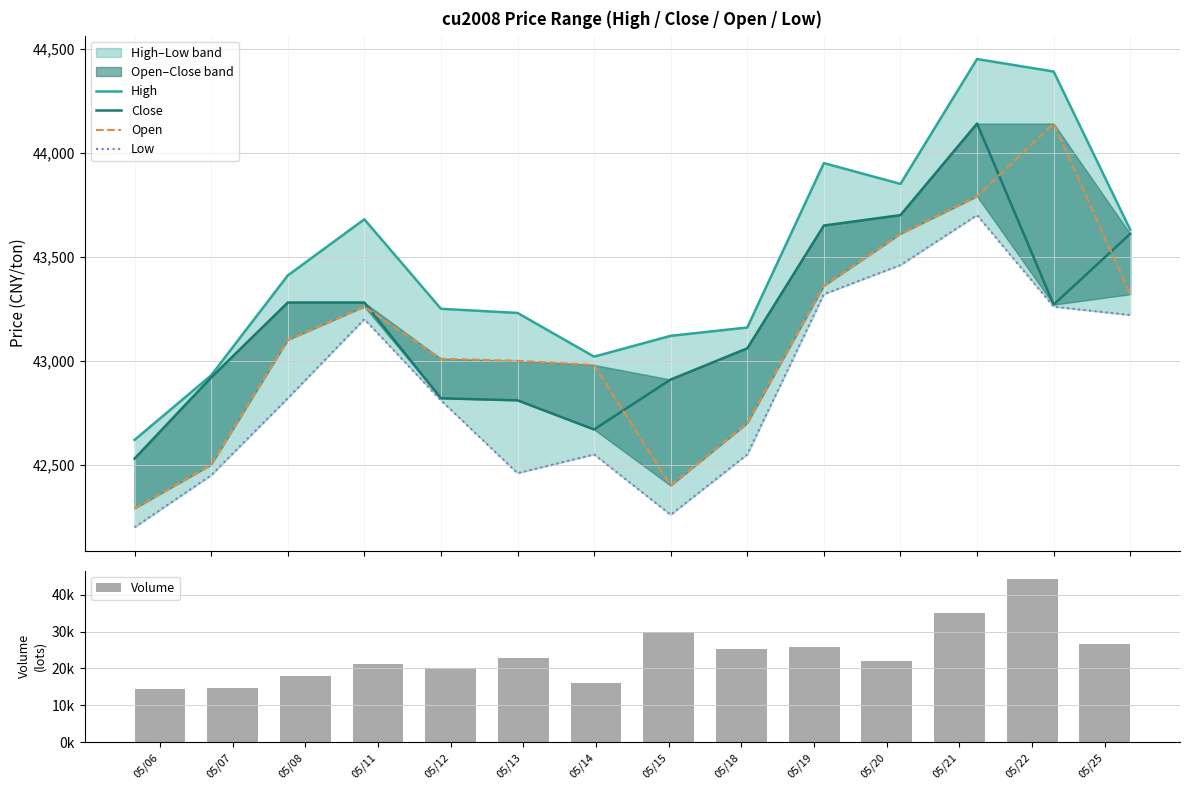

Which category has the lowest value across all series?

05/06